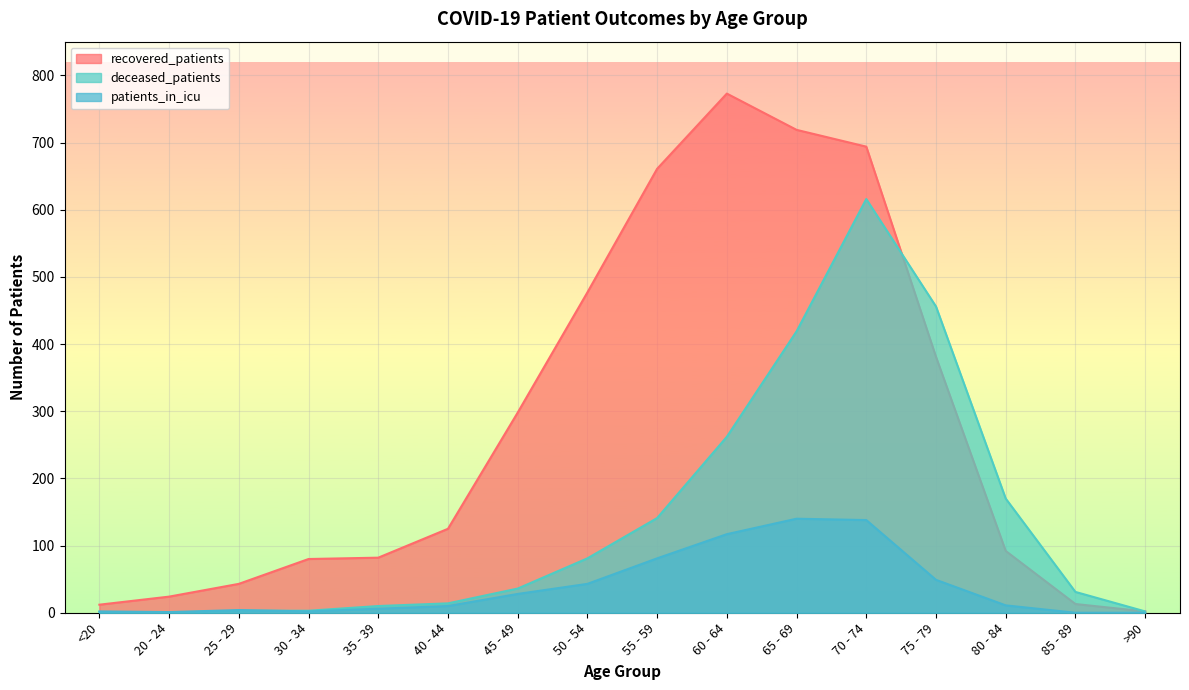

Reading right to left, what are all the values shown in this chart?

recovered_patients: 2	13	92	381	694	719	773	661	477	298	125	82	80	43	24	12
deceased_patients: 2	31	170	456	616	419	262	141	81	36	14	10	3	3	0	1
patients_in_icu: 0	0	11	49	138	140	117	81	43	28	10	6	2	4	1	2